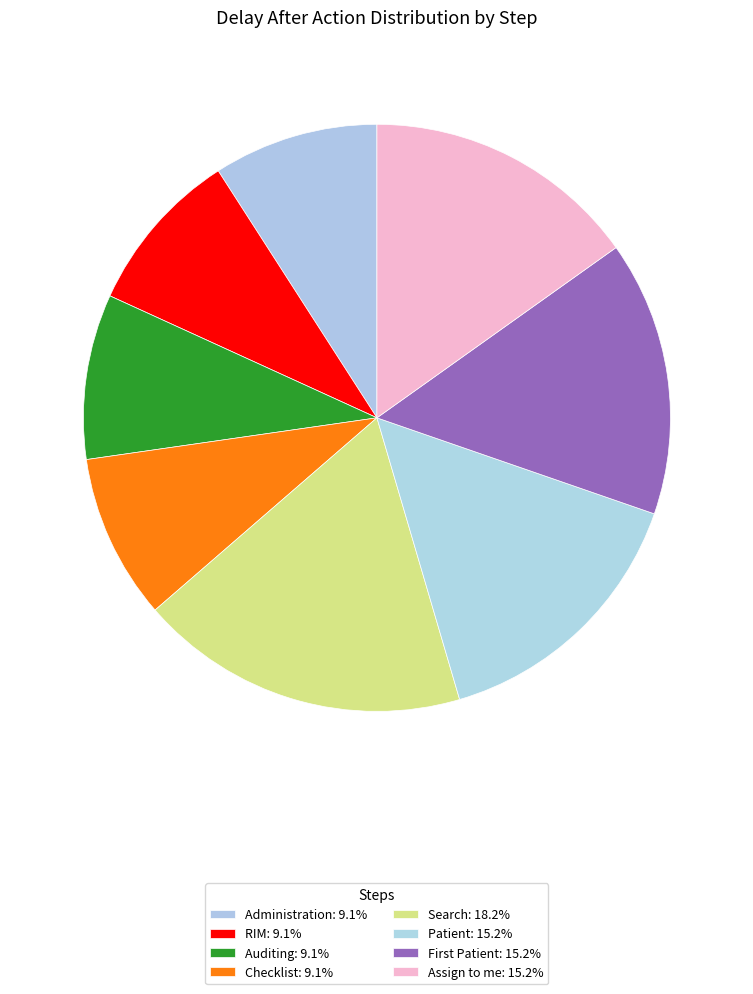

The Checklist slice represents 9% of the pie. True or false?

True